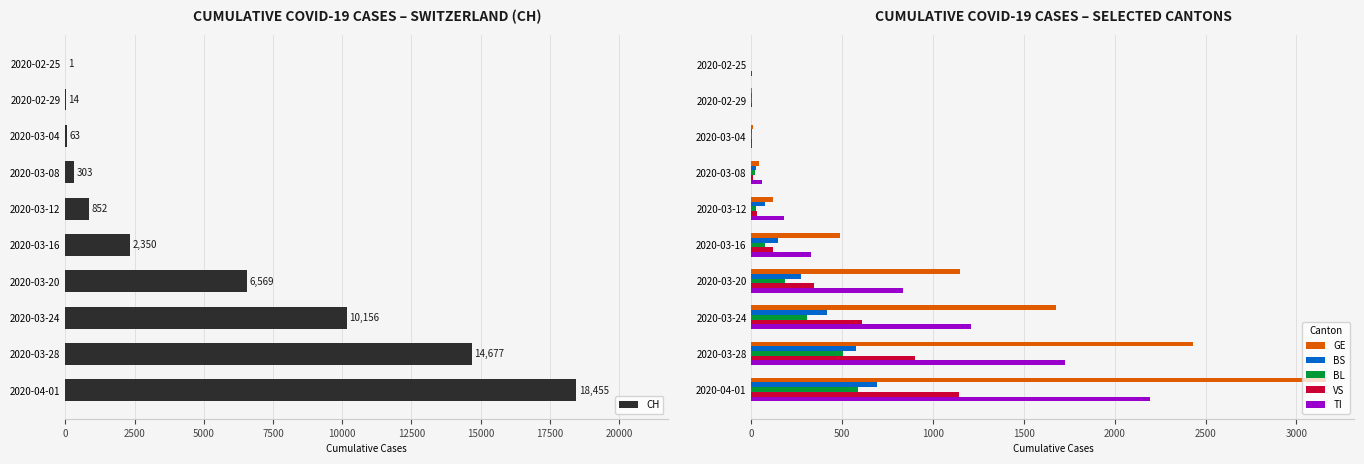

List the series in order of their peak value, highest first.

CH, GE, TI, VS, BS, BL